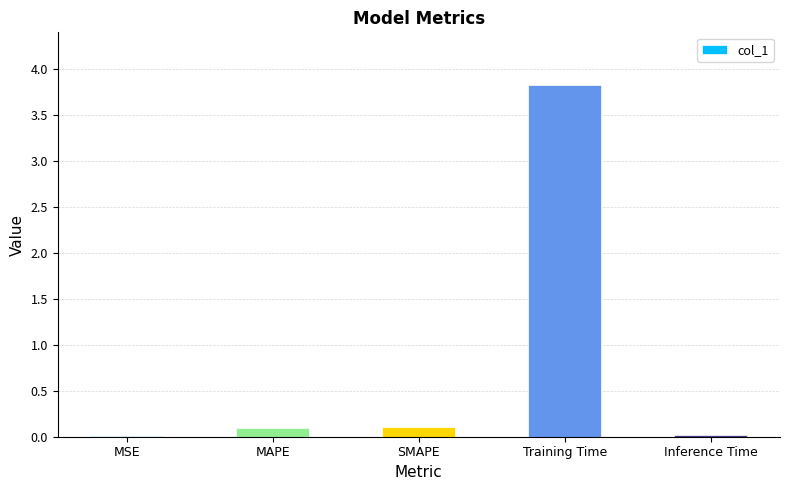

What is the difference between the values at SMAPE and MSE?

0.1